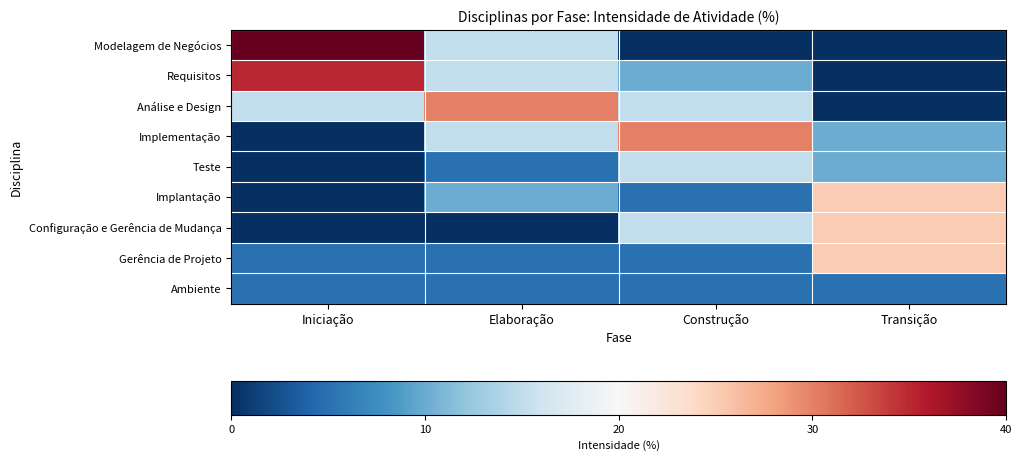

Count the number of categories in the chart.

4